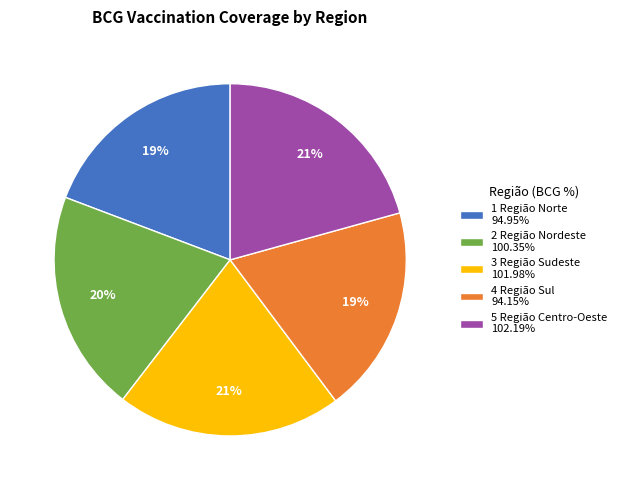

The 4 Região Sul slice represents 19% of the pie. True or false?

True